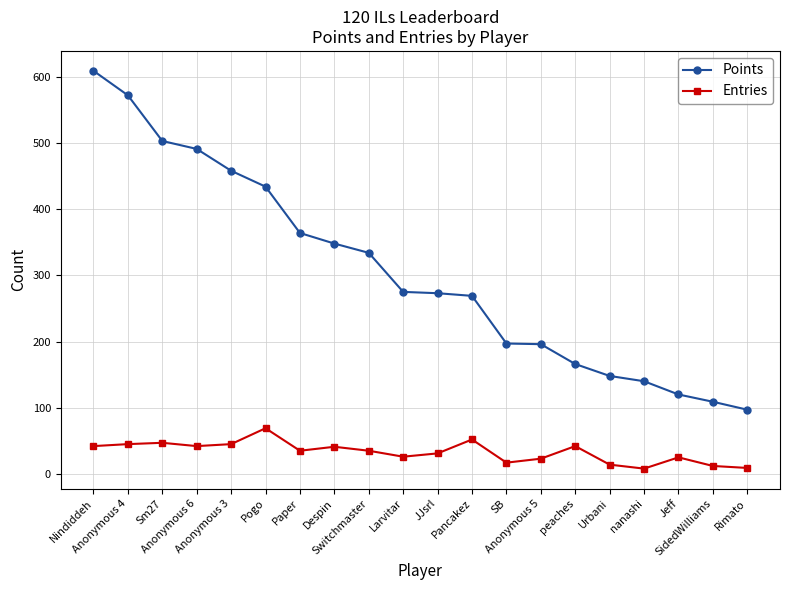

The value of Points at Rimato is 33. True or false?

False